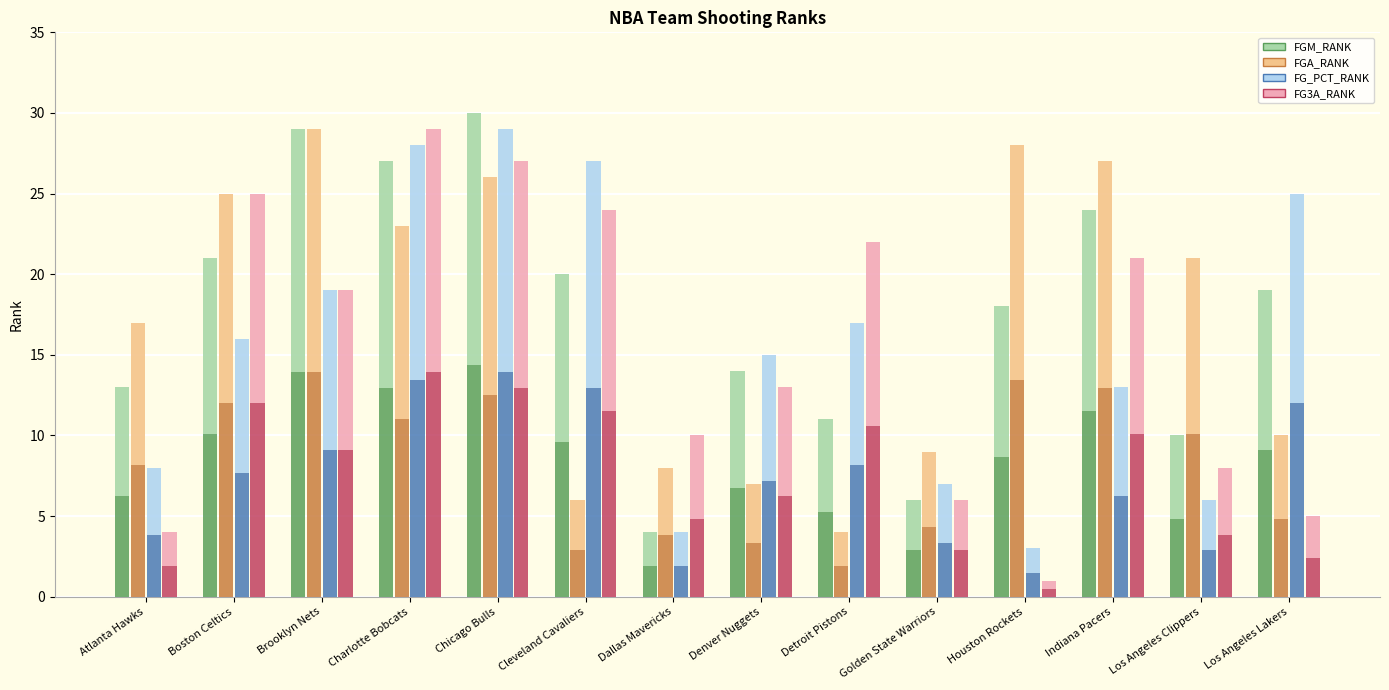

How many series are shown in this chart?

4